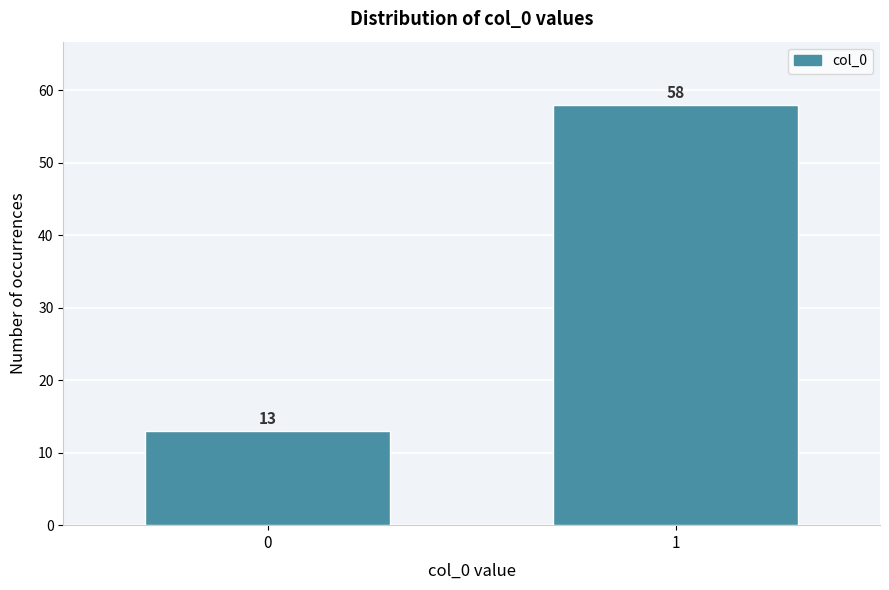

Reading left to right, extract all data points from this chart.

0=13	1=58